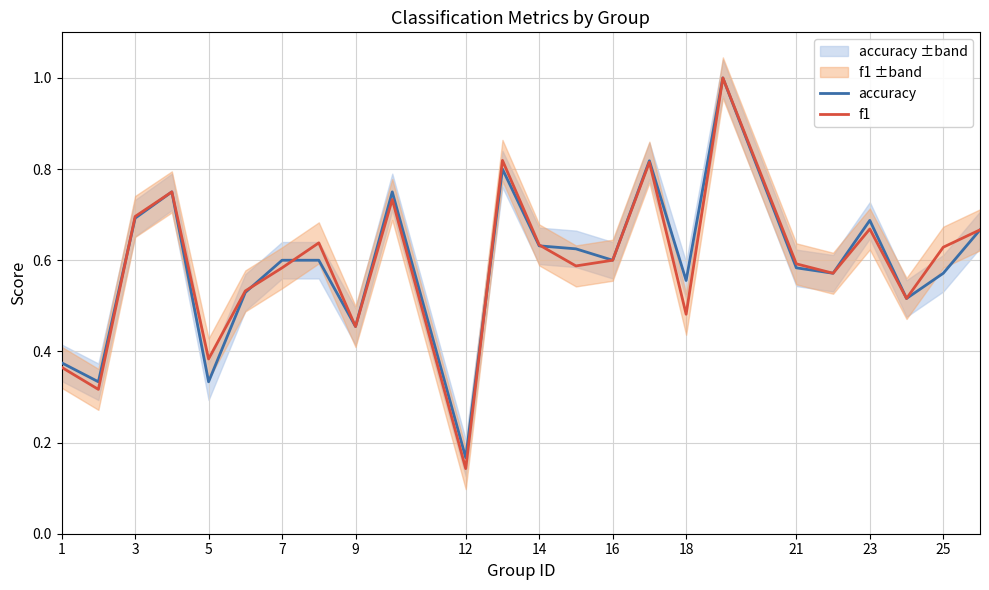

At how many categories does at least one series exceed 0?

24